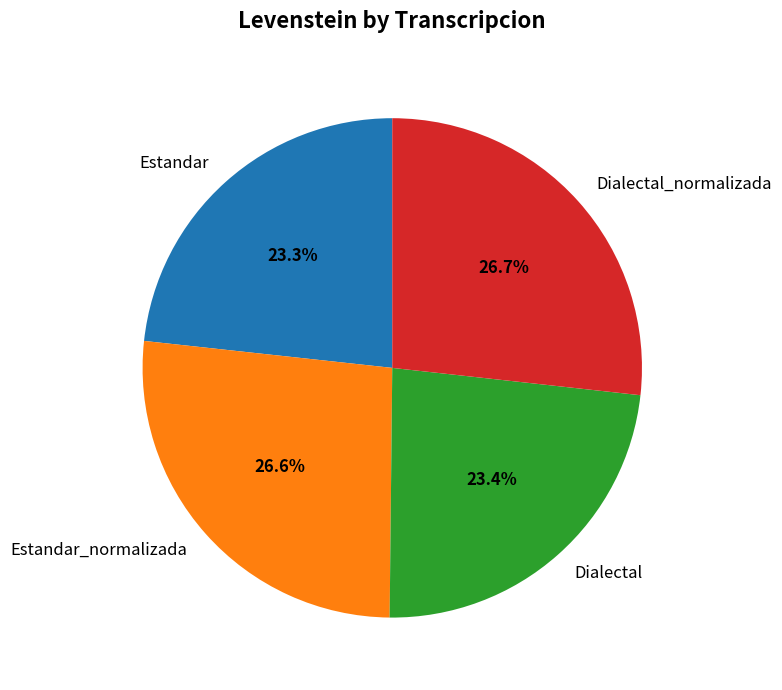

Count the number of slices in the pie.

4